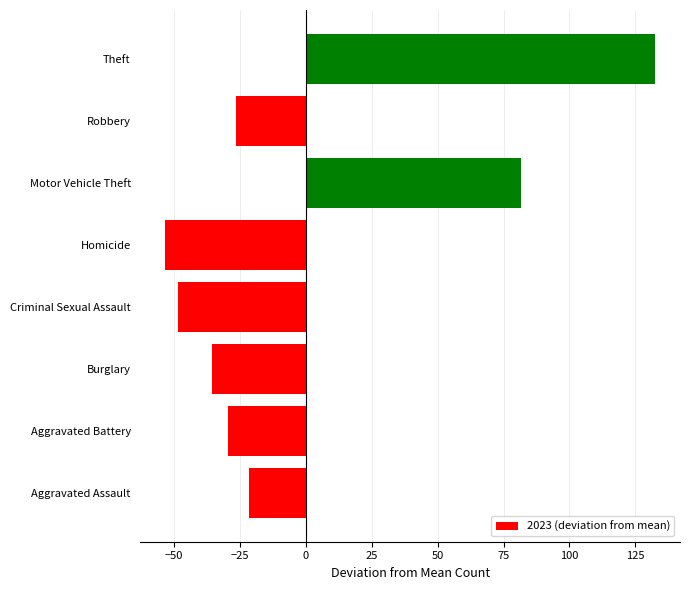

What is the difference between the maximum and minimum values?

186.0